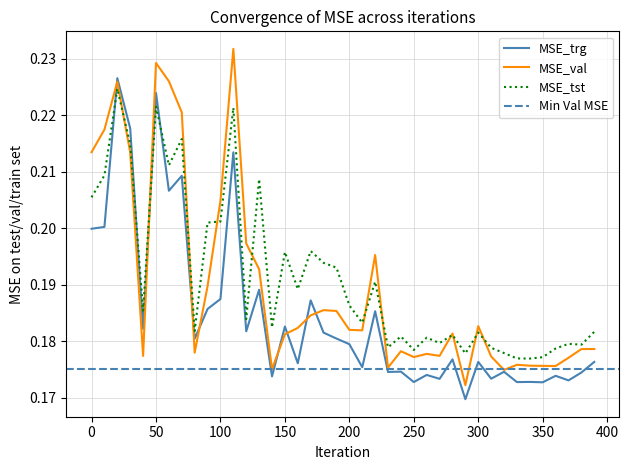

List the series in order of their overall mean, highest first.

MSE_tst, MSE_val, MSE_trg